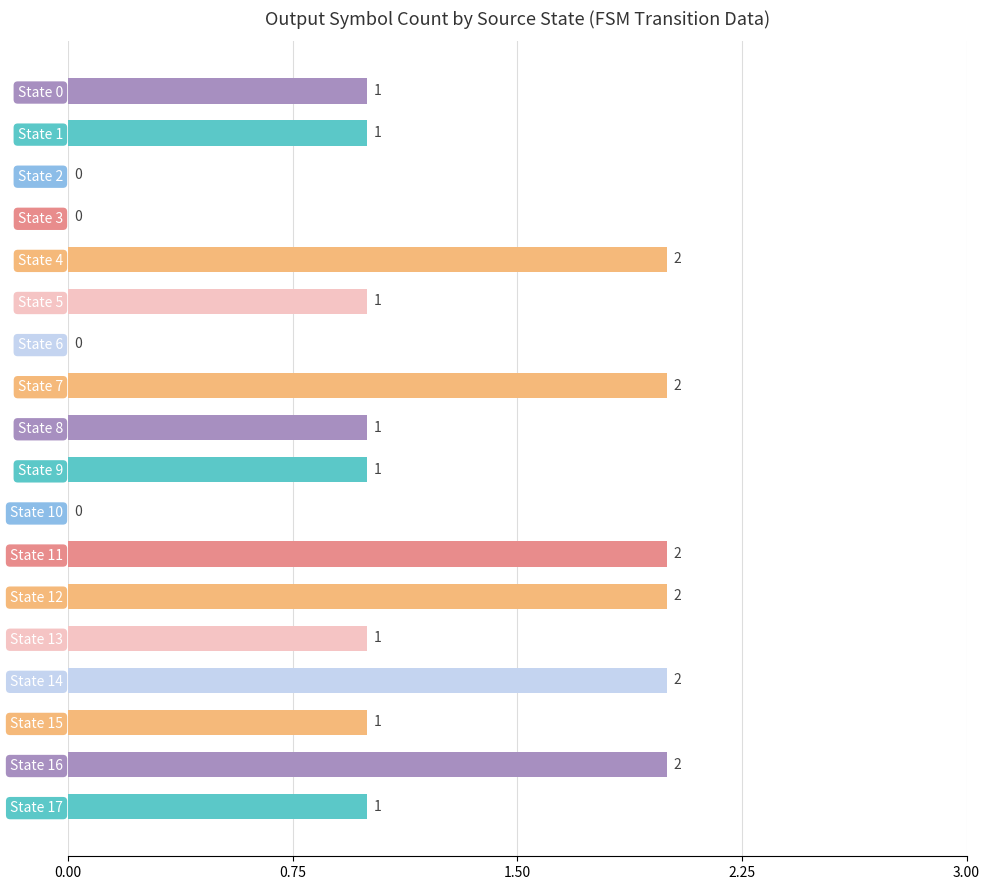

How many values are between 1 and 2?

14